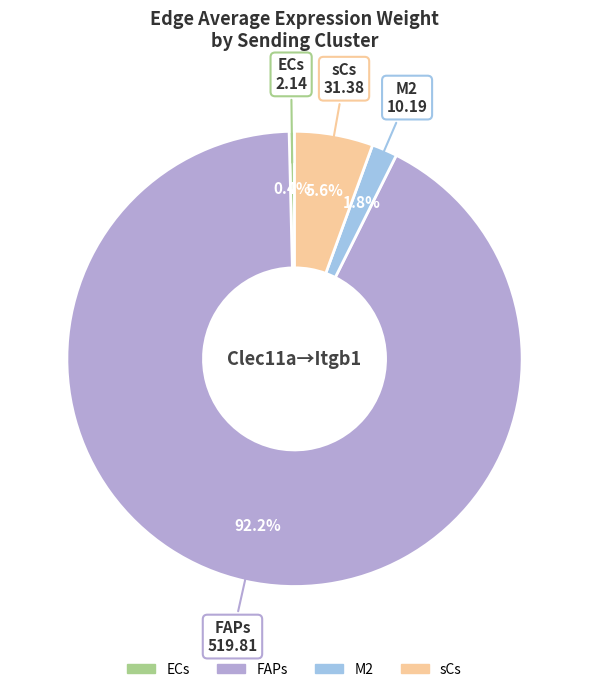

The sCs slice represents 6% of the pie. True or false?

True